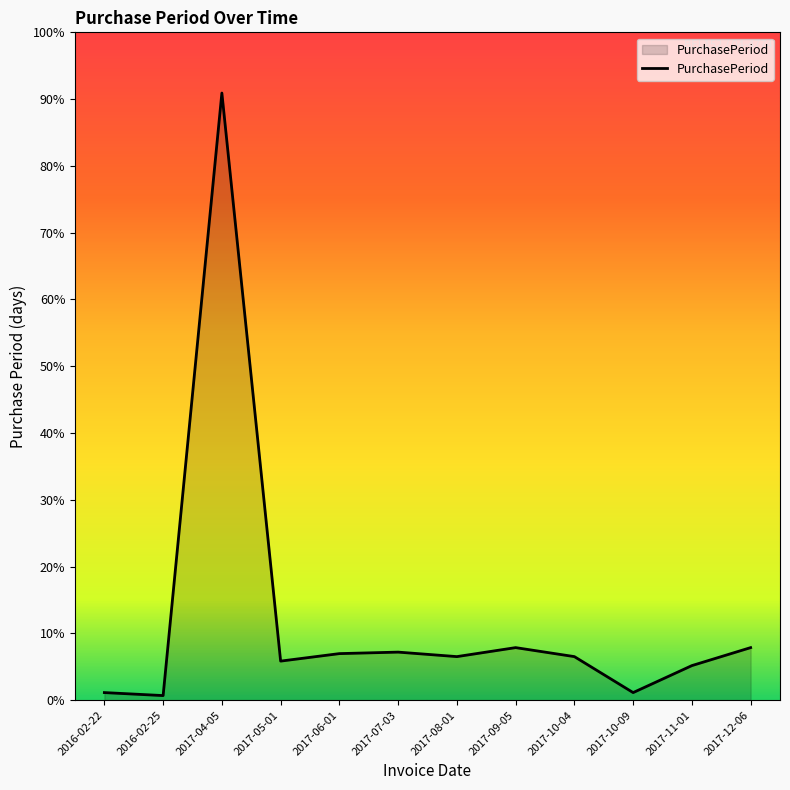

Is this an area chart (filled region under the line)?

Yes